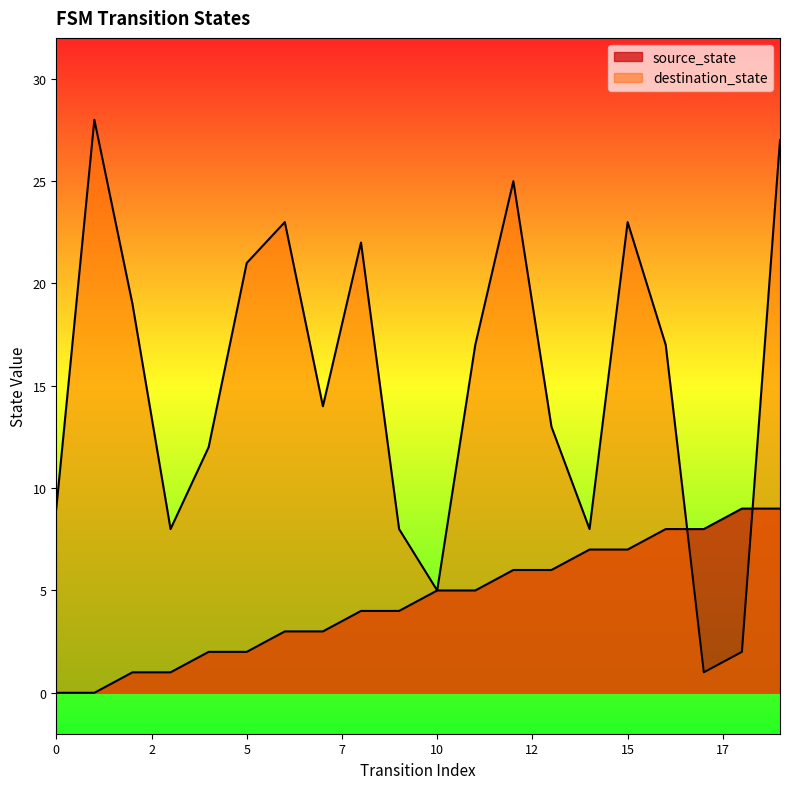

Reading left to right, what are all the values shown in this chart?

source_state: 0	0	1	1	2	2	3	3	4	4	5	5	6	6	7	7	8	8	9	9
destination_state: 9	28	19	8	12	21	23	14	22	8	5	17	25	13	8	23	17	1	2	27